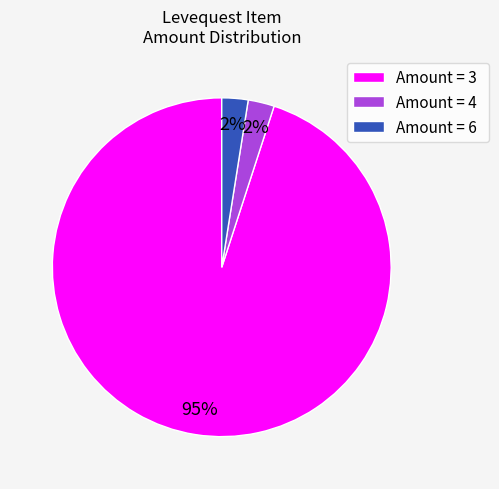

What is the largest slice in the pie chart?

Amount = 3